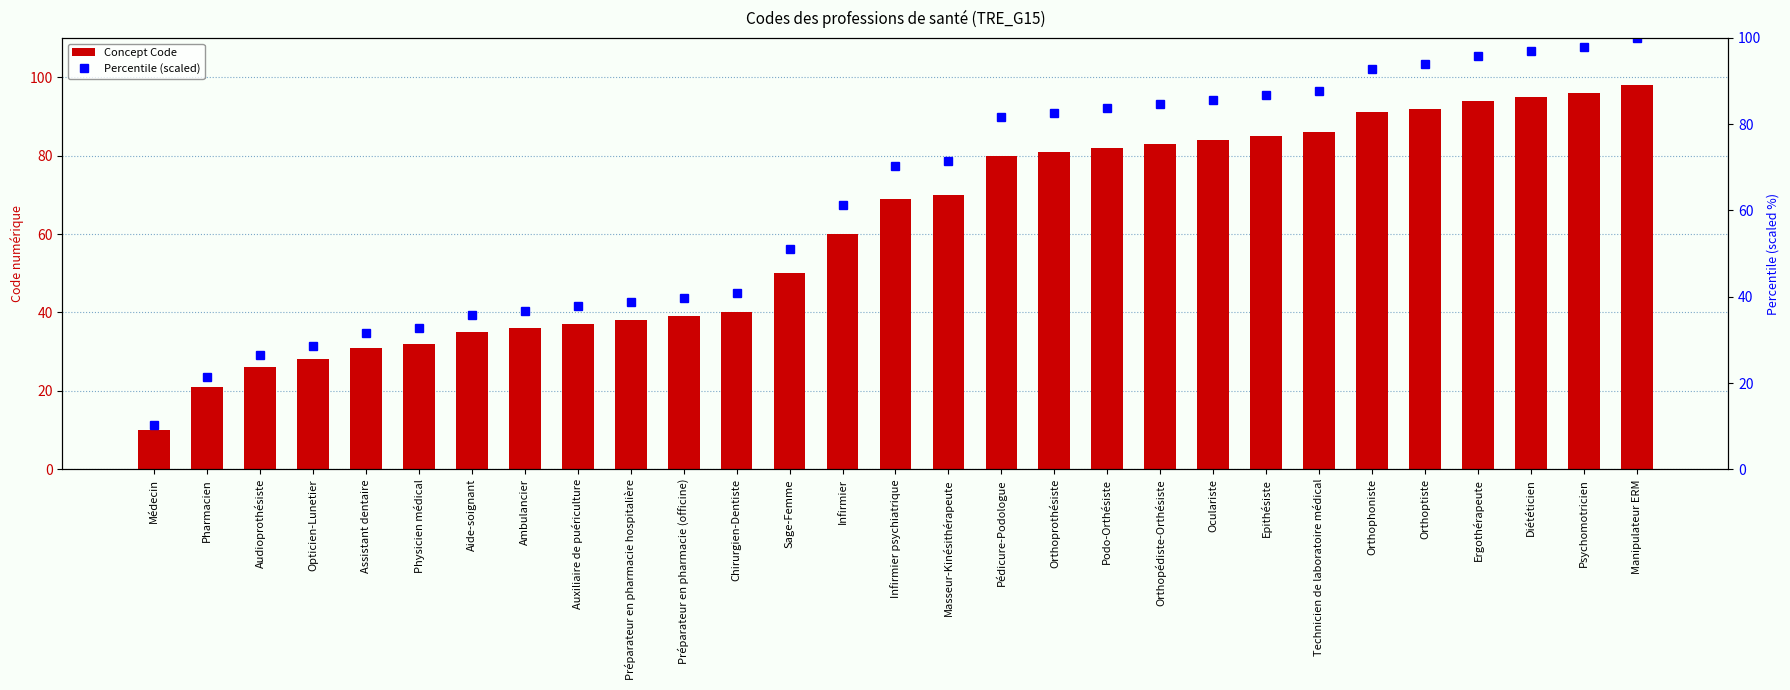

At which label is Concept Code closest to 54?

Sage-Femme